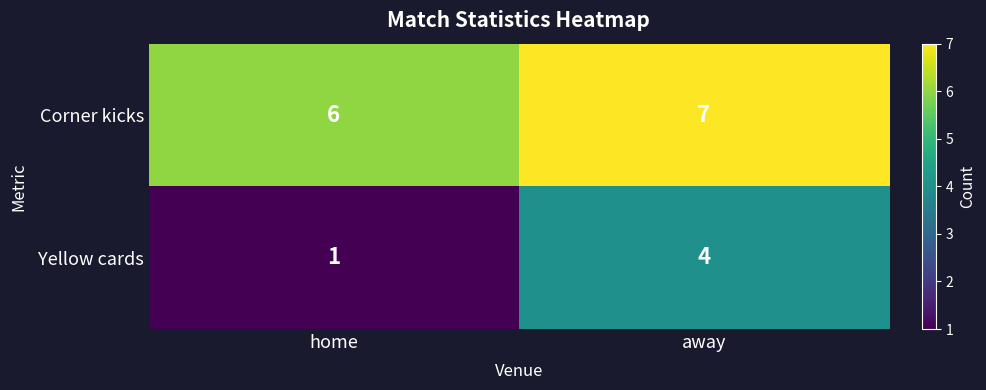

At how many categories does at least one series exceed 3?

2